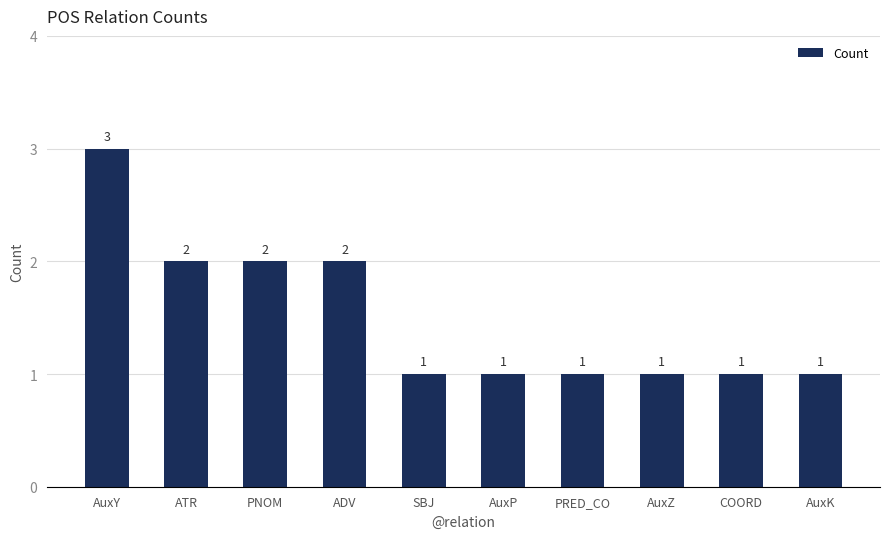

Which category has the highest value across all series?

AuxY